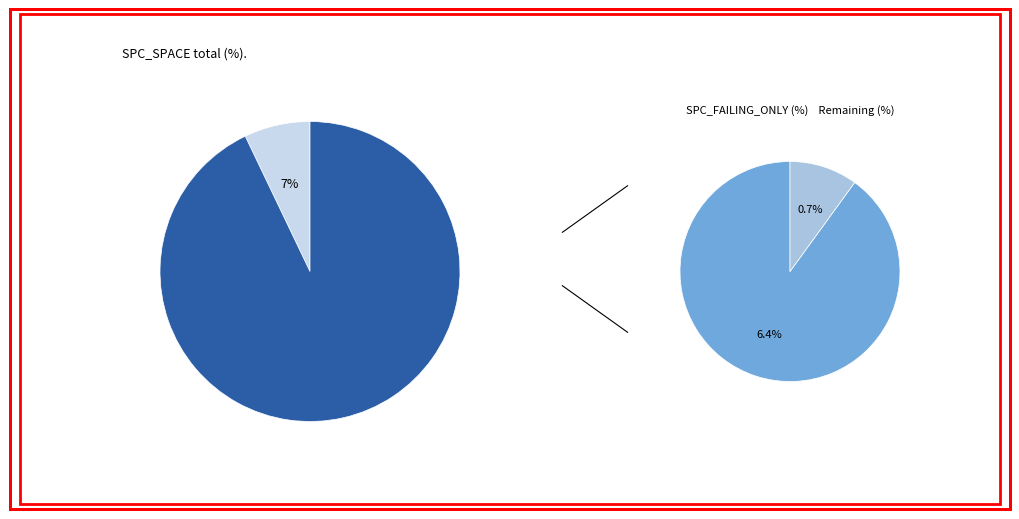

True or false: 6 accounts for 24% of the total.

False